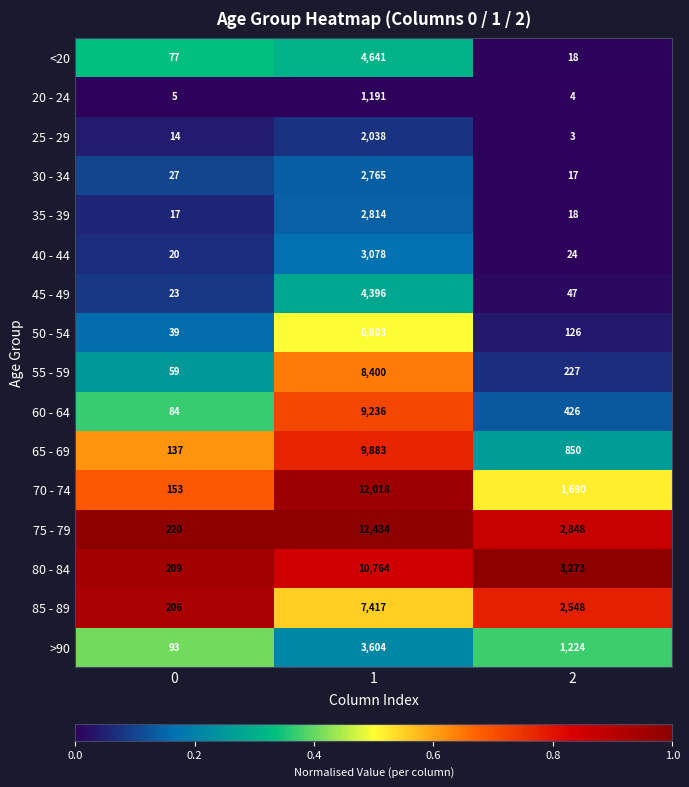

Is it true that 50 - 54 equals 56 at 0?

False